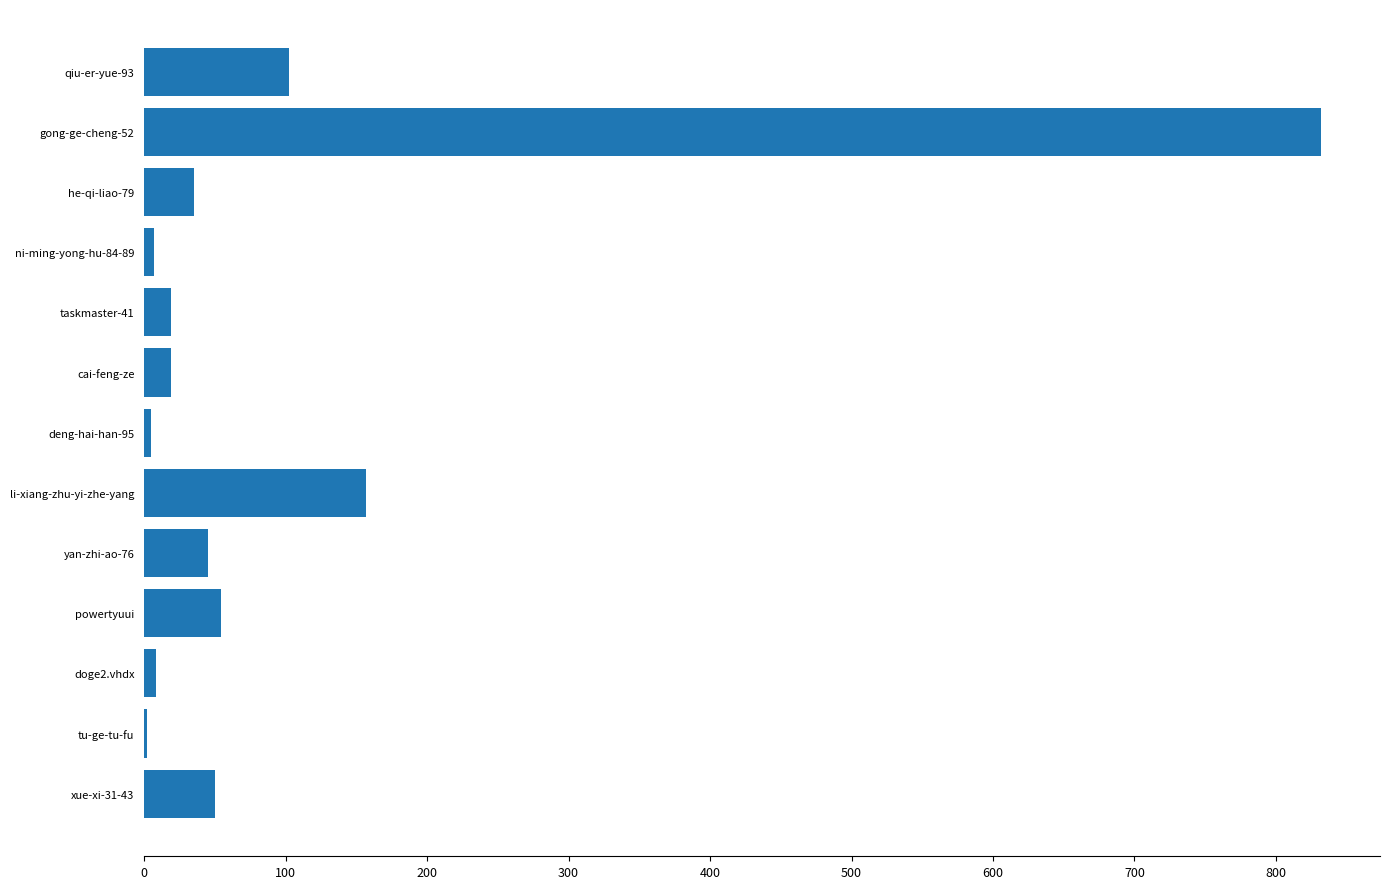

True or false: the data shows 7 at ni-ming-yong-hu-84-89.

True